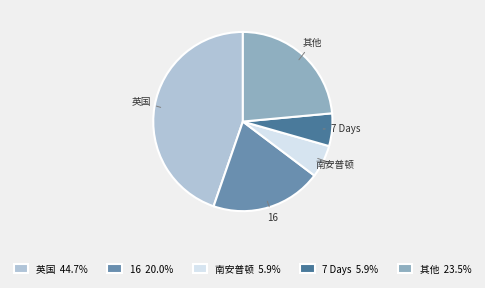

Count the number of slices in the pie.

5